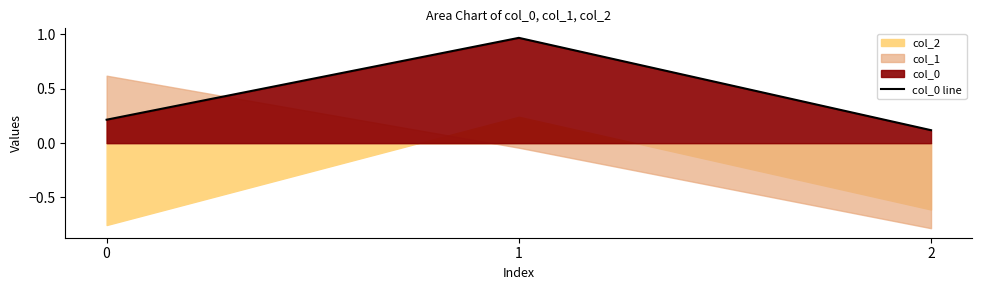

What is the maximum value shown in the chart?

1.0